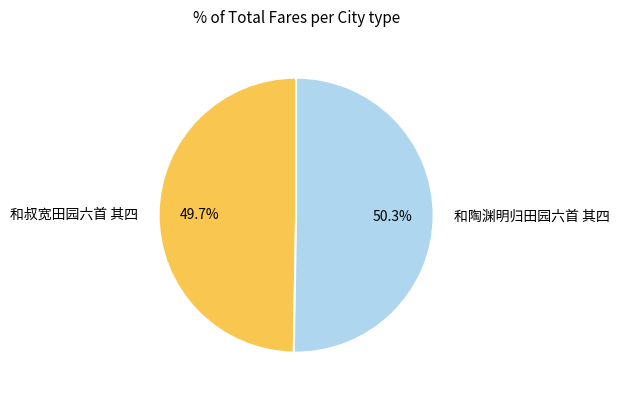

True or false: 和叔宽田园六首 其四 accounts for 63% of the total.

False